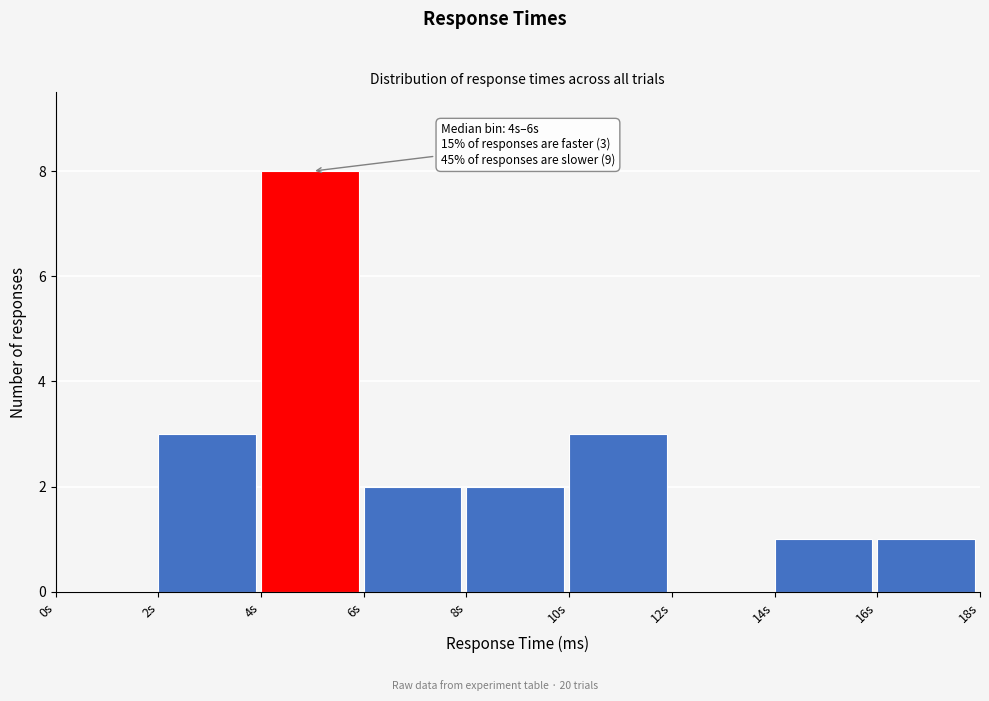

Reading left to right, what are all the values shown in this chart?

0s=0	2s=3	4s=8	6s=2	8s=2	10s=3	12s=0	14s=1	16s=1